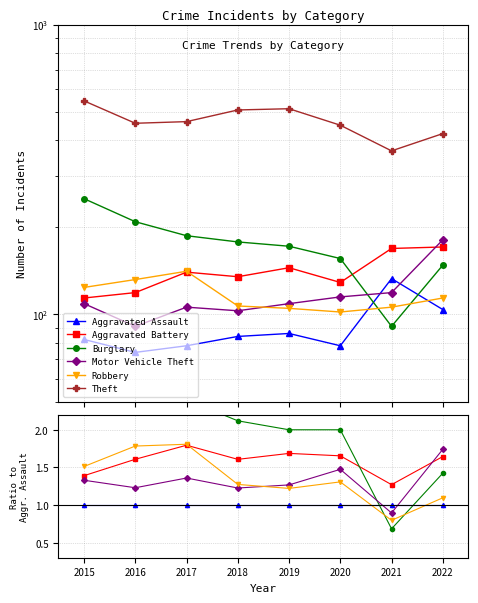

What is the value of the Aggravated Battery point at the 5th from the left?

1.7